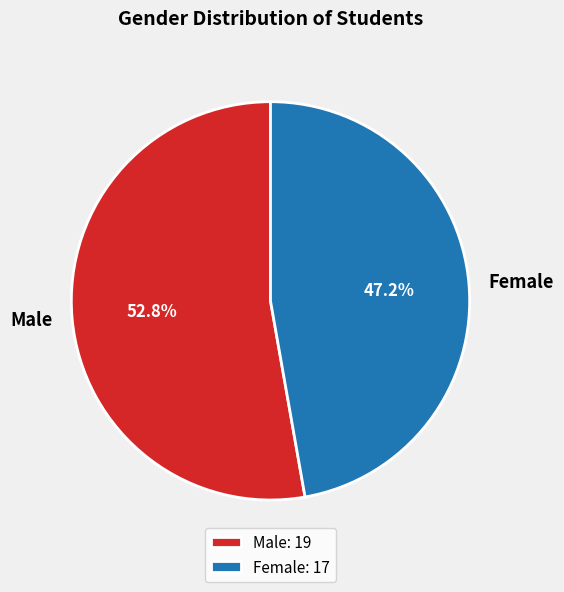

Approximately how many times larger is the value at Female compared to Male?

0.9